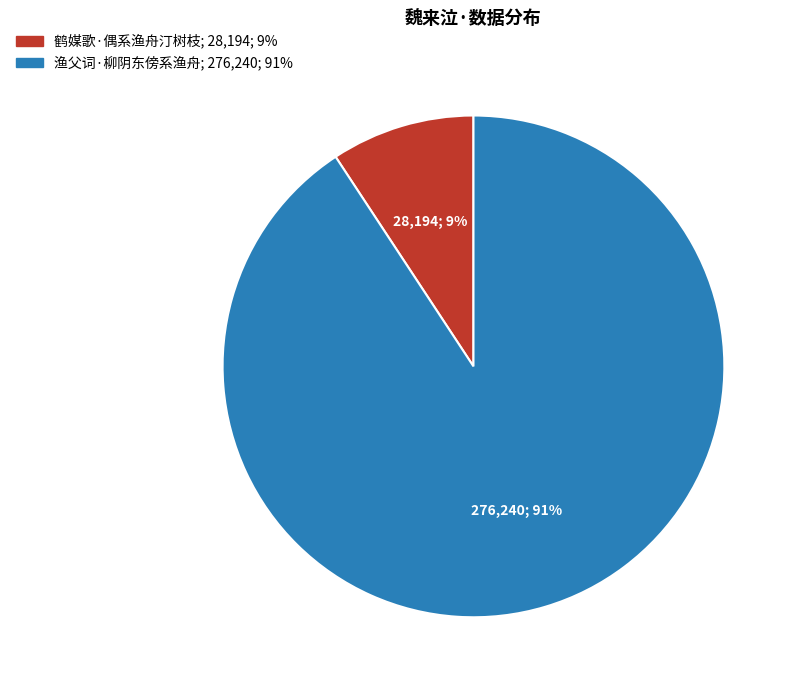

Is it true that 鹤媒歌·偶系渔舟汀树枝 is 1% of the pie?

False